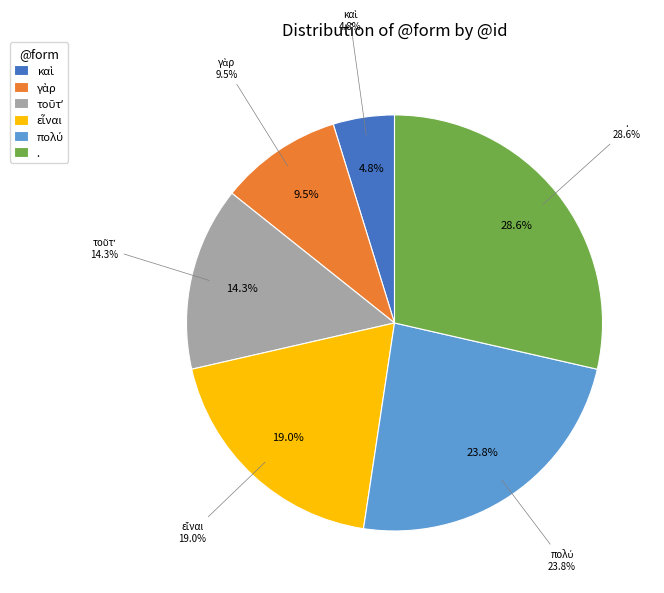

Do τοῦτʼ and εἶναι together represent more than half of the pie?

No